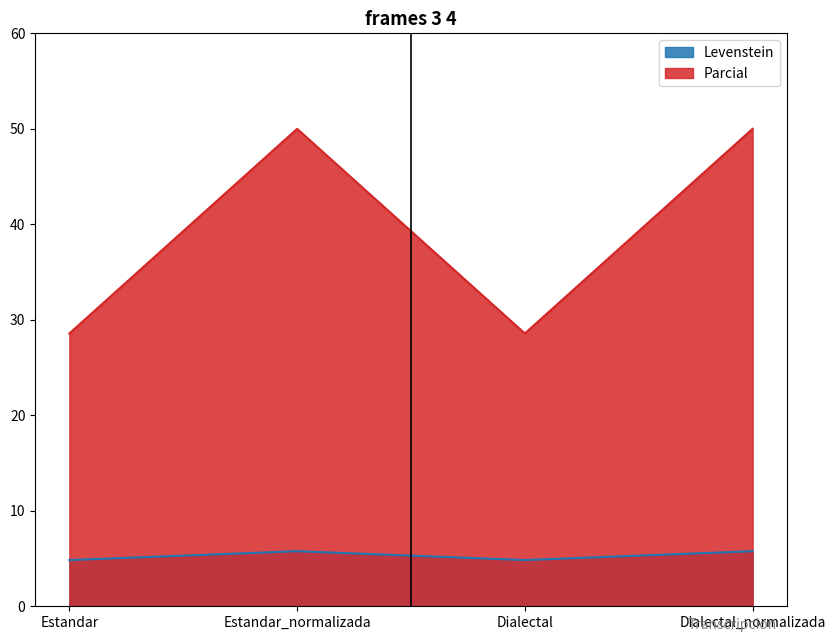

What is the sum of all Levenstein values?

21.2